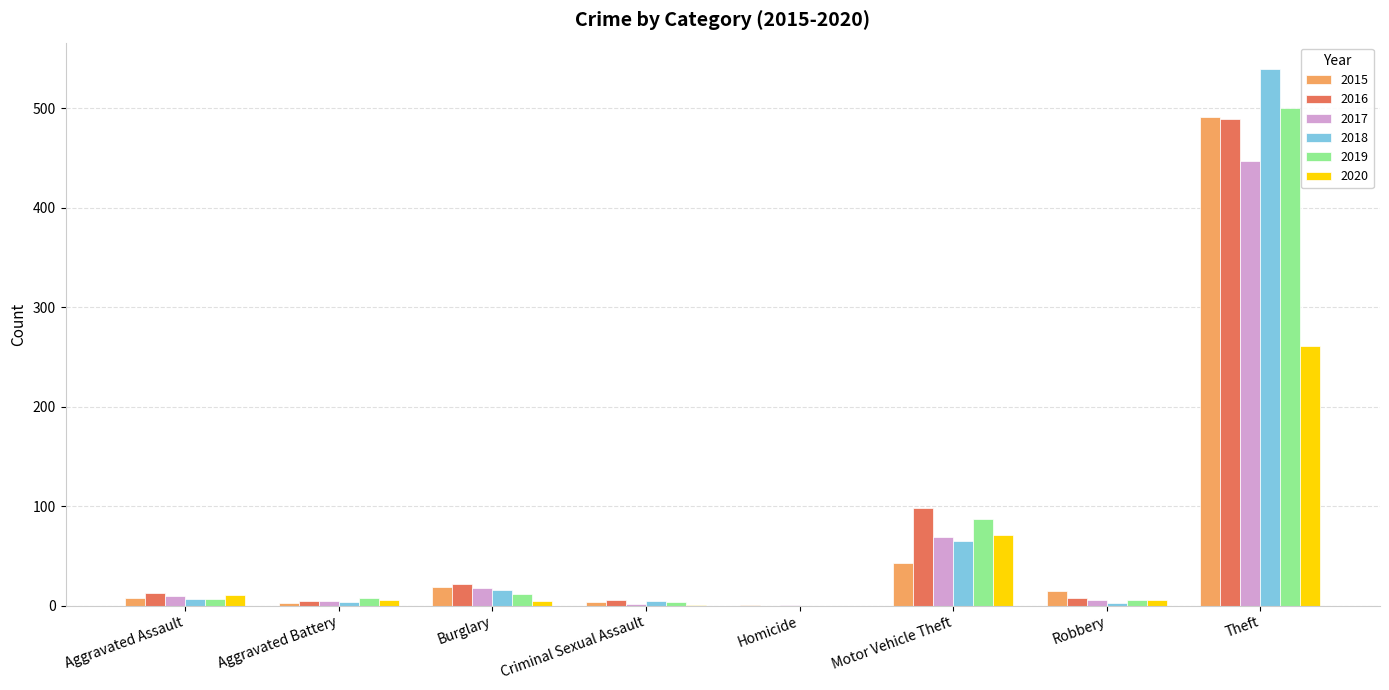

What is the maximum value for 2015?

491